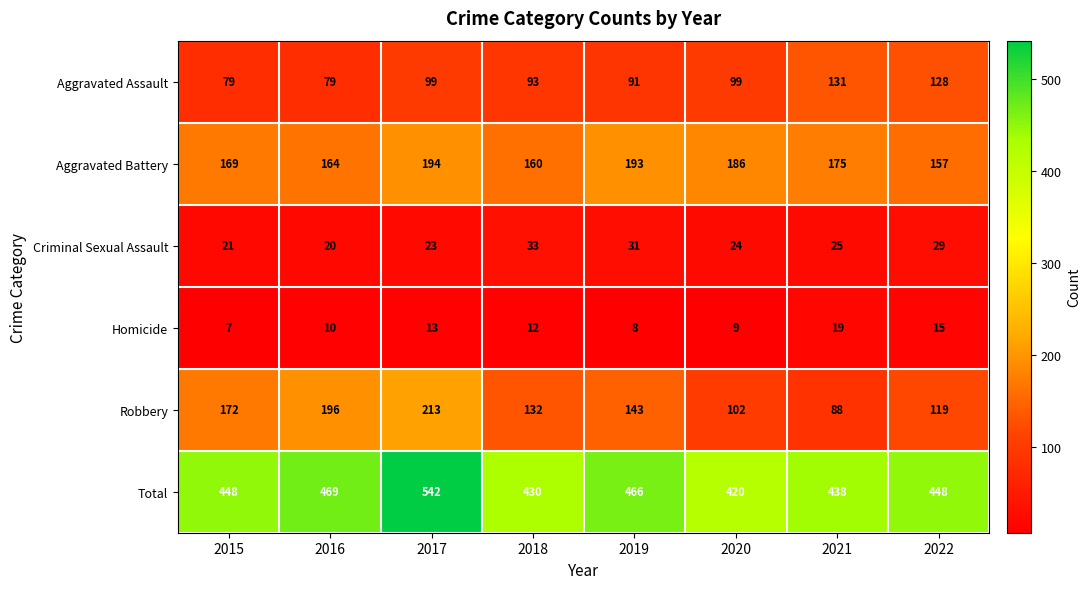

Rank the series by their maximum value, from lowest to highest.

Homicide, Criminal Sexual Assault, Aggravated Assault, Aggravated Battery, Robbery, Total